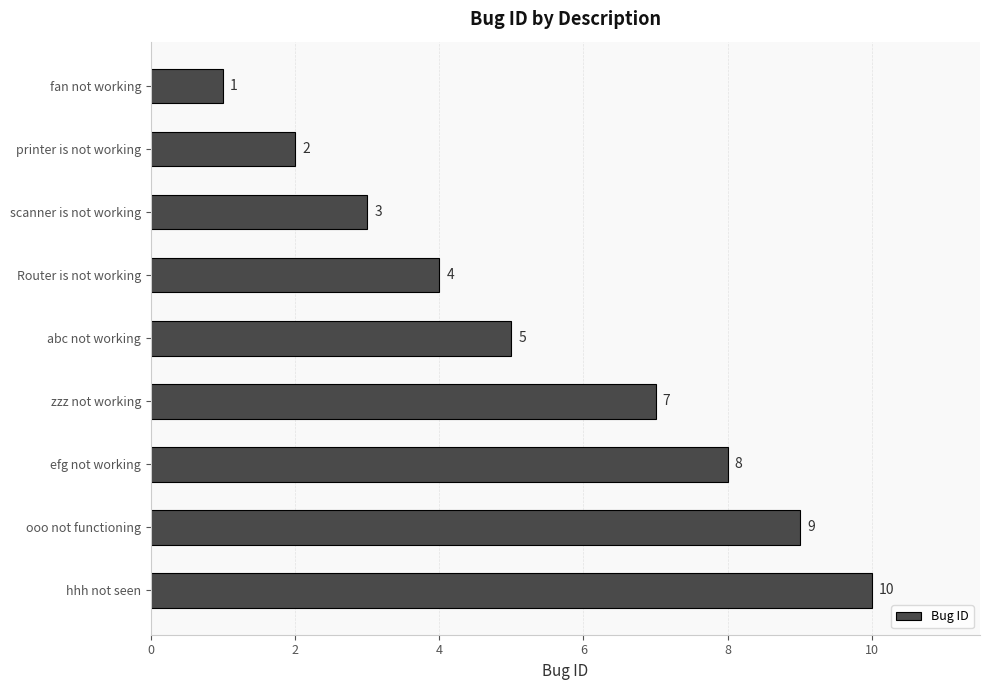

List the labels in order of value, largest first.

hhh not seen, ooo not functioning, efg not working, zzz not working, abc not working, Router is not working, scanner is not working, printer is not working, fan not working